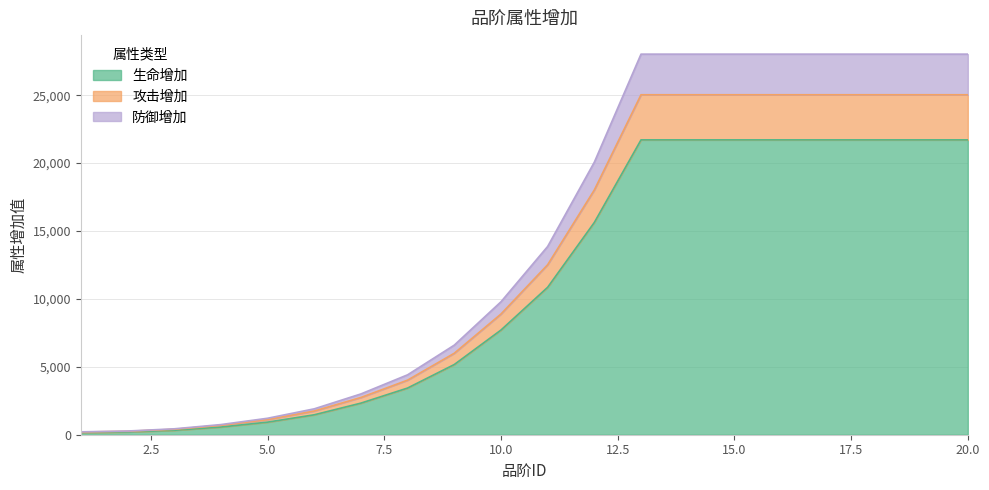

Reading right to left, list all the values displayed in this chart.

生命增加: 21708	21708	21708	21708	21708	21708	21708	21708	15629	10854	7706	5168	3437	2326	1467	926	566	326	202	155
攻击增加: 25030	25030	25030	25030	25030	25030	25030	25030	18021	12515	8885	5998	4018	2741	1744	1112	687	401	252	197
防御增加: 28021	28021	28021	28021	28021	28021	28021	28021	20067	13861	9787	6596	4411	3003	1906	1212	747	435	272	212